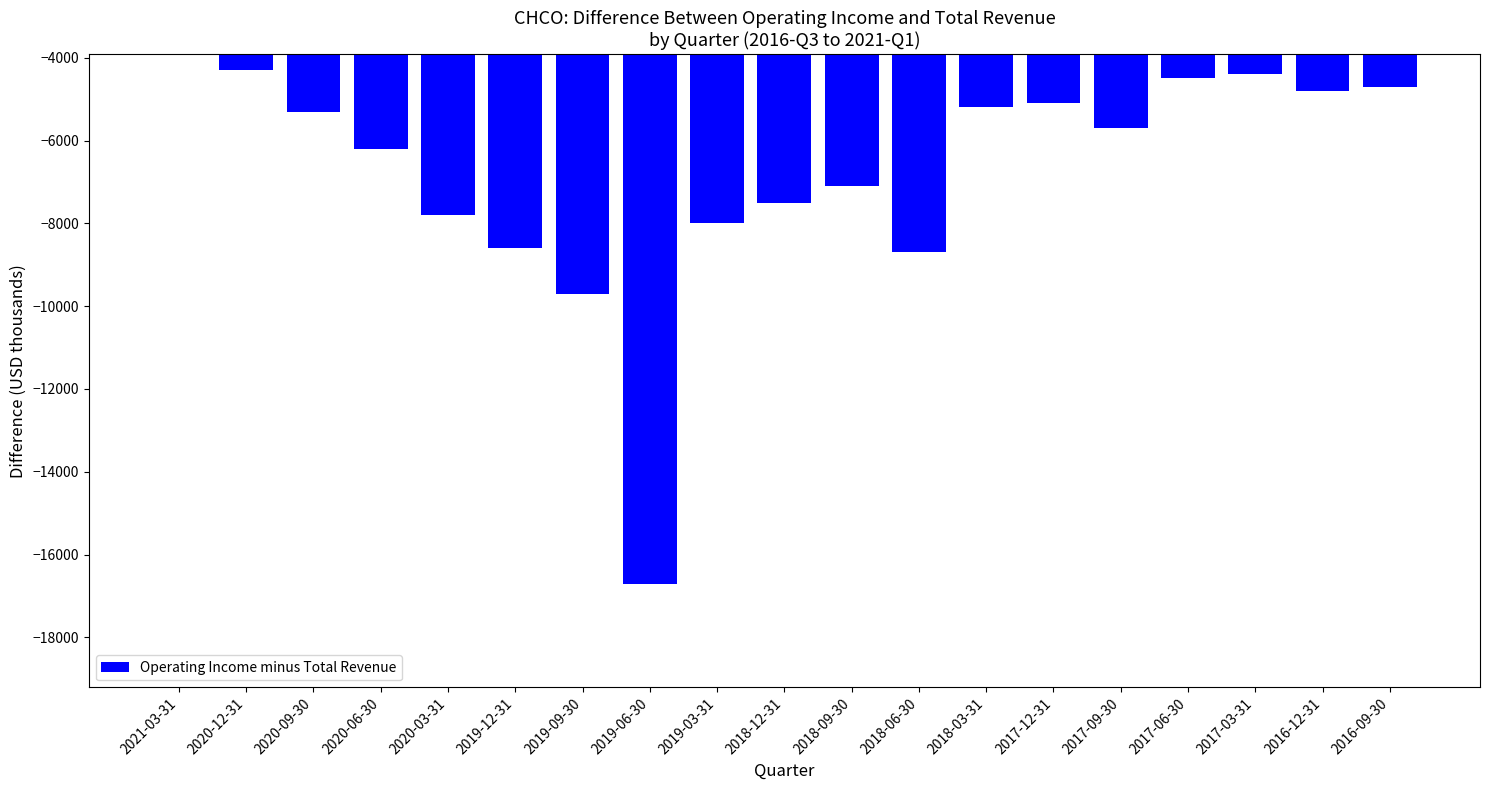

What is the change in value from 2020-03-31 to 2017-12-31?

+2700